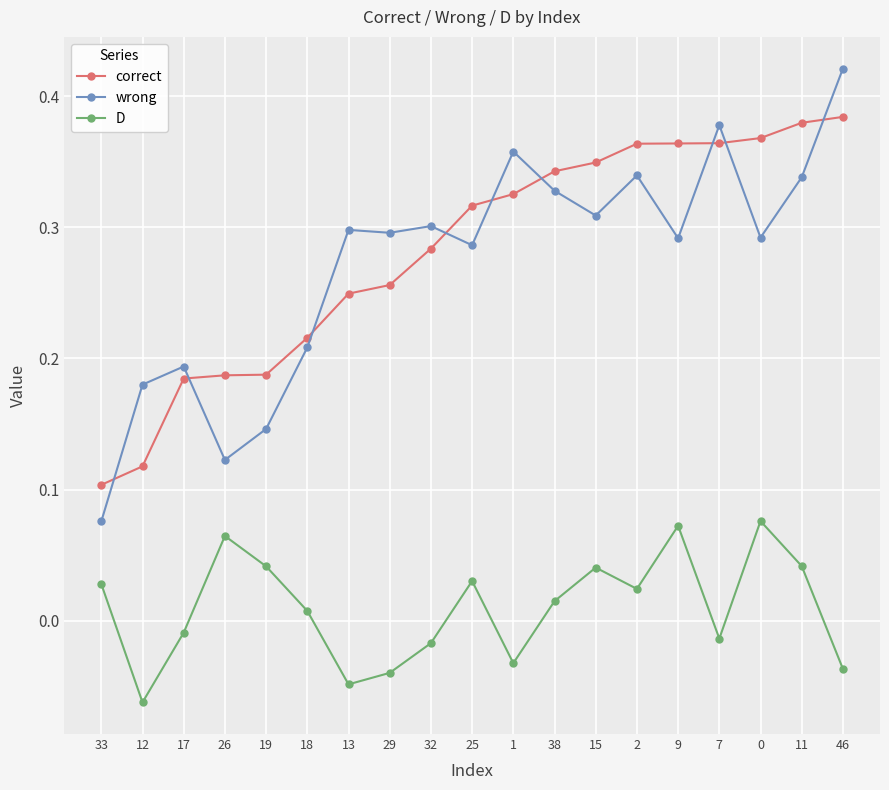

How many lines are shown in the chart?

3